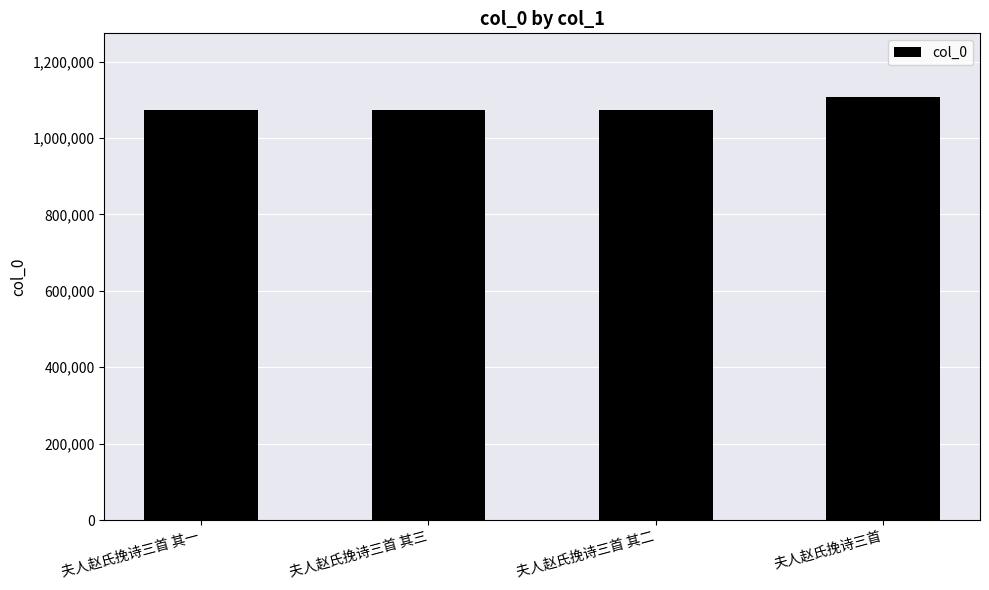

What is the value of the 2nd bar from the left?

1072439